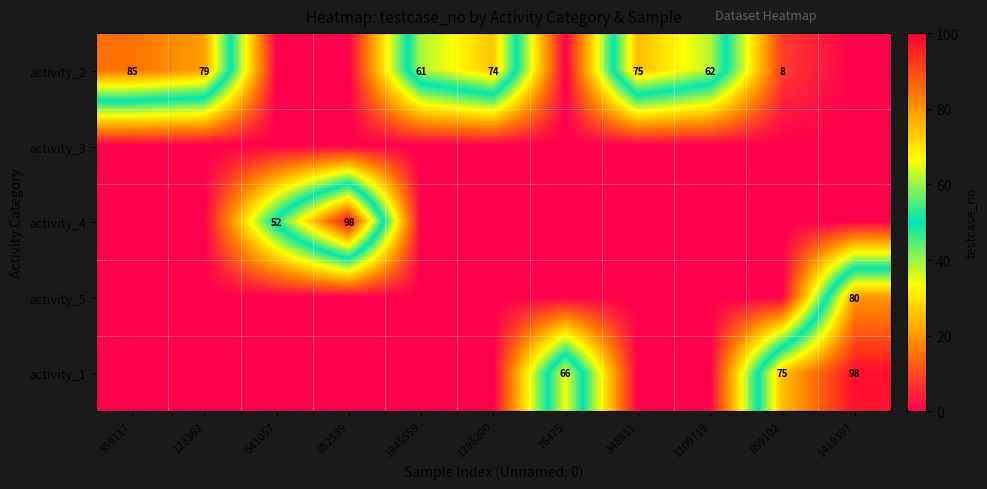

Is it true that activity_2 equals 62 at 1109719?

True